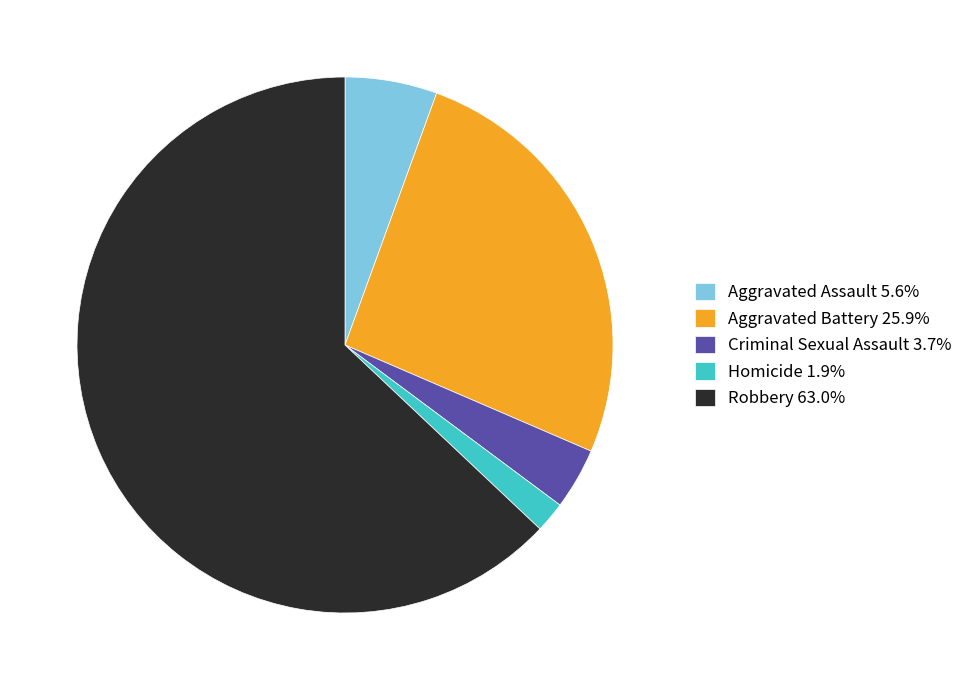

Combined, do Aggravated Assault 5.6% and Homicide 1.9% account for over 50%?

No